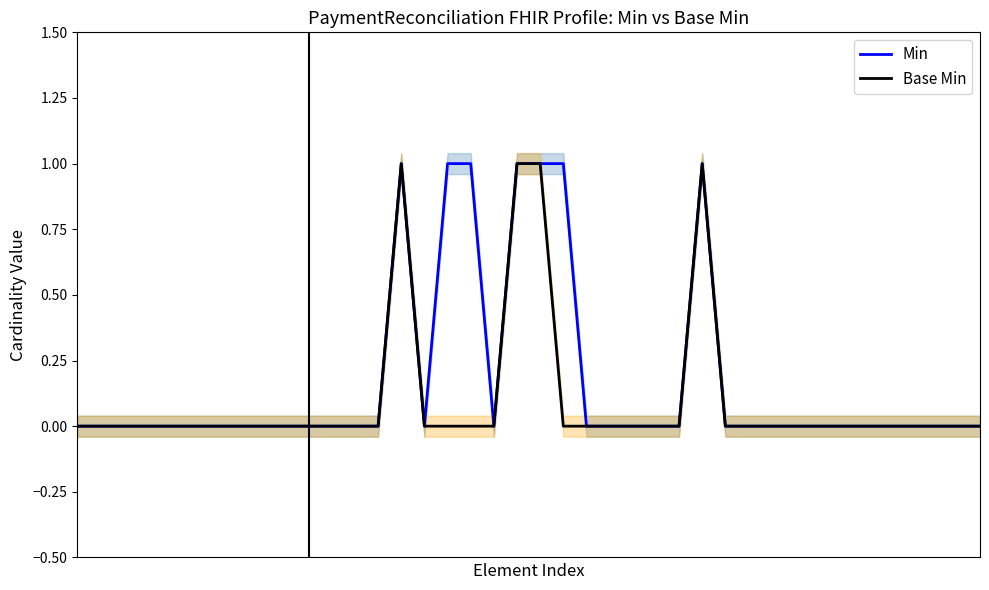

Reading left to right, what are all the values shown in this chart?

Min: 0=0	1=0	2=0	3=0	4=0	5=0	6=0	7=0	8=0	9=0	10=0	11=0	12=0	13=0	14=1	15=0	16=1	17=1	18=0	19=1	20=1	21=1	22=0	23=0	24=0	25=0	26=0	27=1	28=0	29=0	30=0	31=0	32=0	33=0	34=0	35=0	36=0	37=0	38=0	39=0
Base Min: 0=0	1=0	2=0	3=0	4=0	5=0	6=0	7=0	8=0	9=0	10=0	11=0	12=0	13=0	14=1	15=0	16=0	17=0	18=0	19=1	20=1	21=0	22=0	23=0	24=0	25=0	26=0	27=1	28=0	29=0	30=0	31=0	32=0	33=0	34=0	35=0	36=0	37=0	38=0	39=0